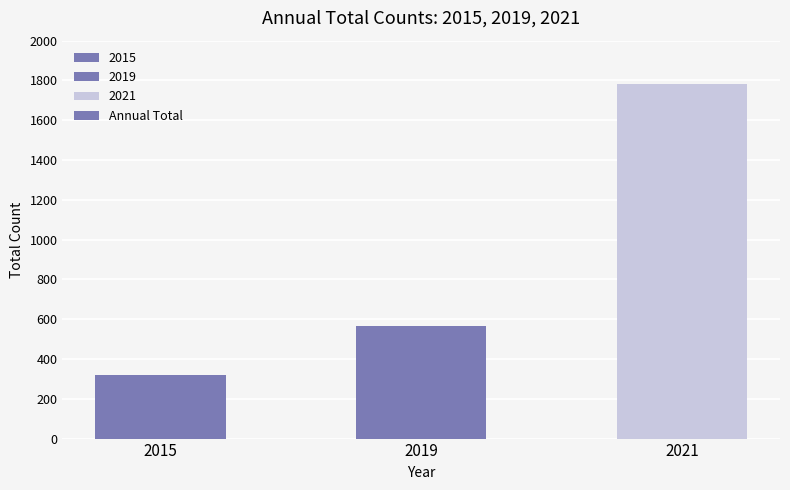

Reading left to right, extract all data points from this chart.

2015=318	2019=567	2021=1781